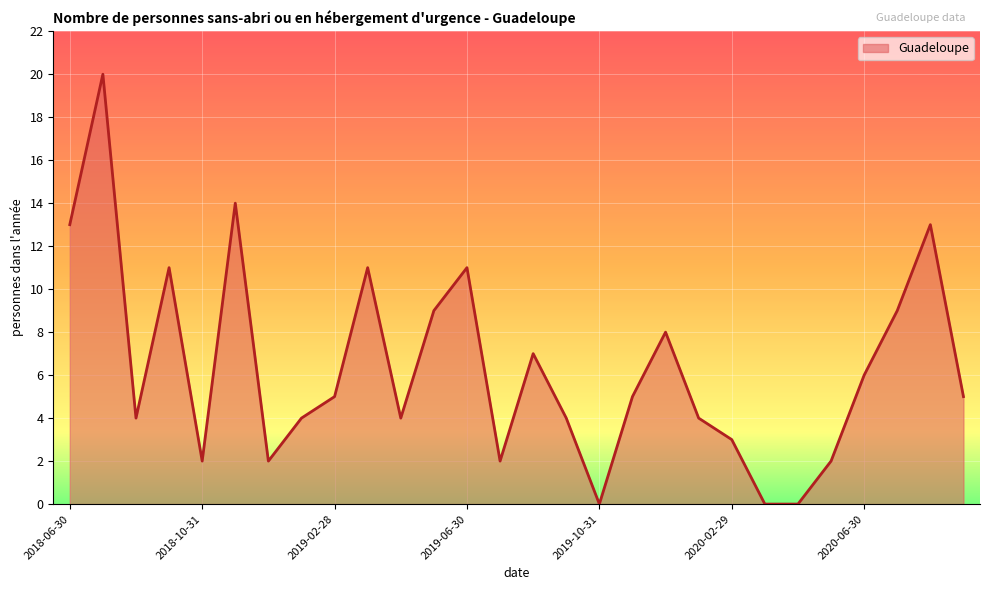

What is the difference between the maximum and minimum values?

20